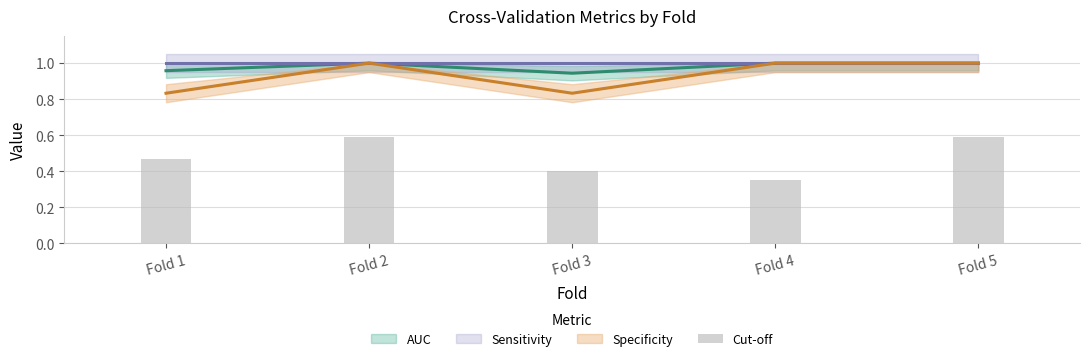

What is the difference between the maximum and minimum values?

0.2